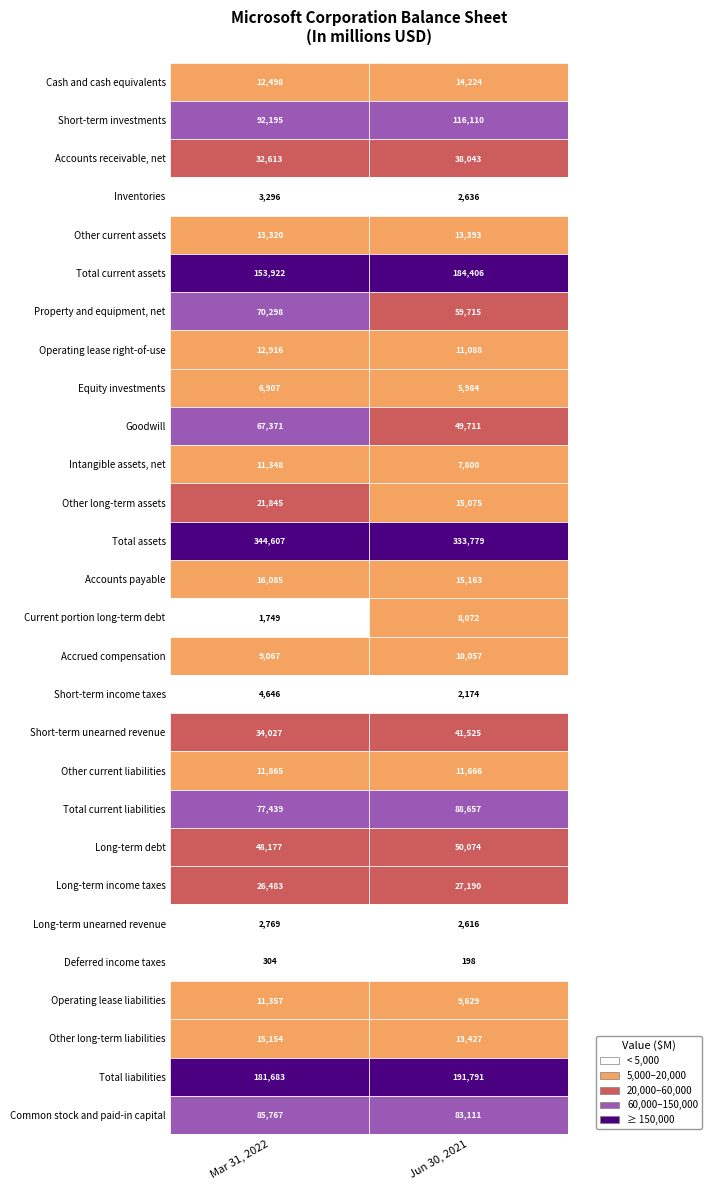

Which series has the largest total across all categories?

Total assets